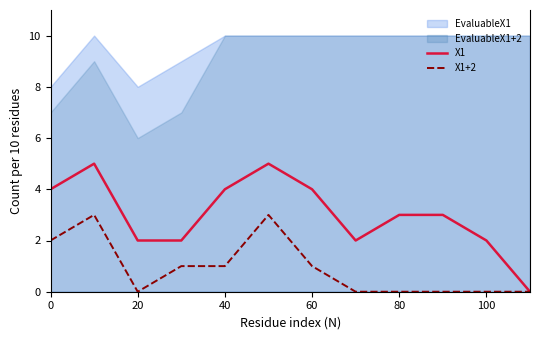

The value of X1+2 at 40 is 0. True or false?

False